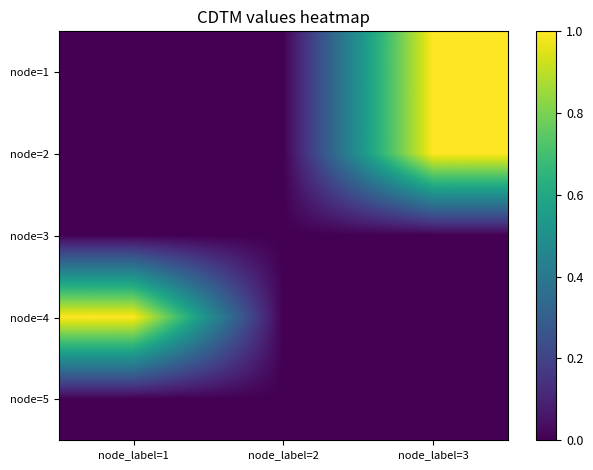

Which series changed the most between node_label=1 and node_label=3?

node=1